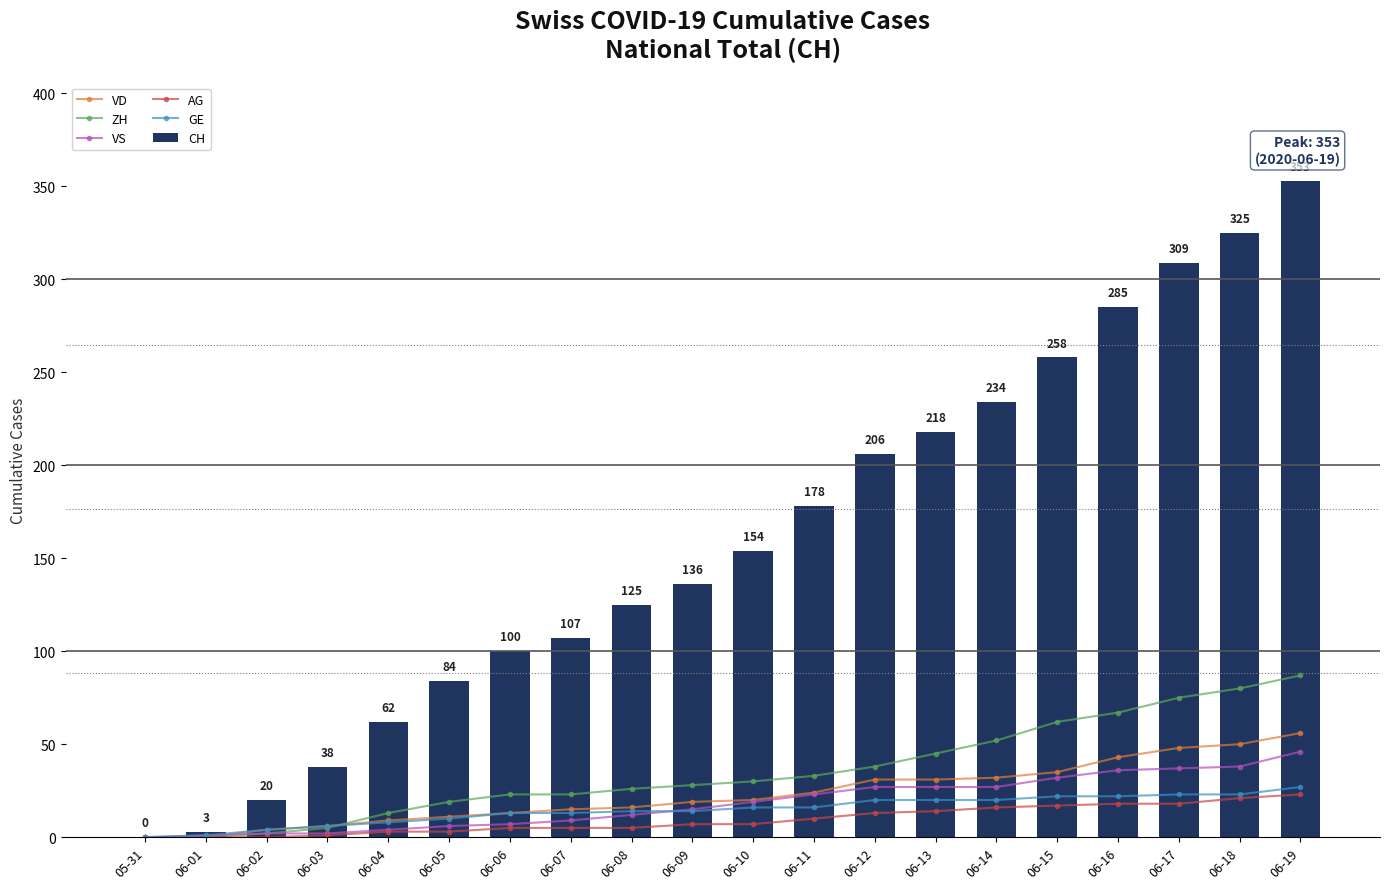

Reading left to right, what are all the values shown in this chart?

VD: 0	0	4	6	9	11	13	15	16	19	20	24	31	31	32	35	43	48	50	56
ZH: 0	0	2	5	13	19	23	23	26	28	30	33	38	45	52	62	67	75	80	87
VS: 0	1	2	2	4	6	7	9	12	15	19	23	27	27	27	32	36	37	38	46
AG: 0	0	0	1	3	3	5	5	5	7	7	10	13	14	16	17	18	18	21	23
GE: 0	1	4	6	8	10	13	13	14	14	16	16	20	20	20	22	22	23	23	27
CH: 0	3	20	38	62	84	100	107	125	136	154	178	206	218	234	258	285	309	325	353